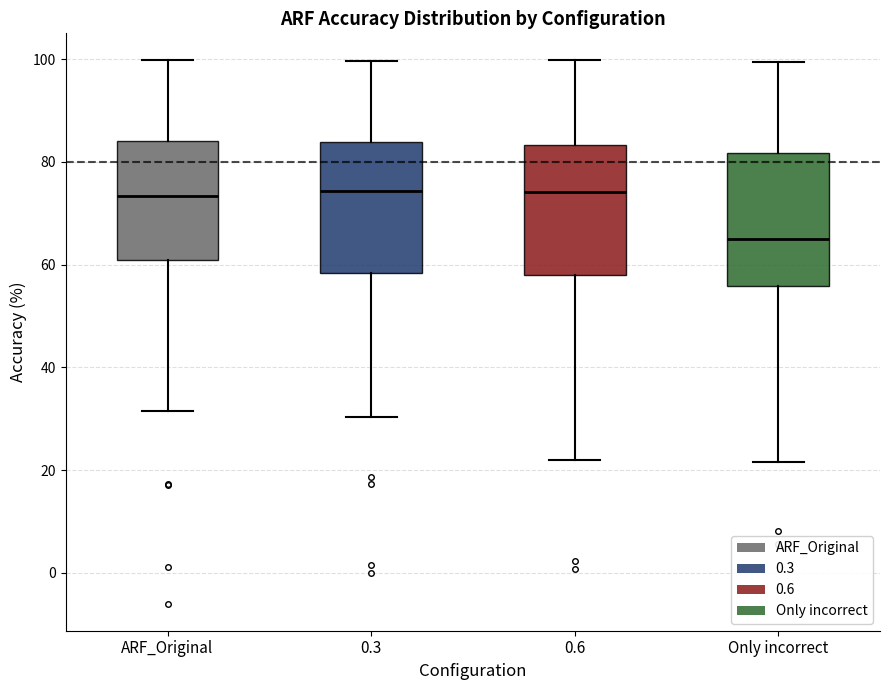

Reading left to right, read every box against the y-axis: the position of its median line, the range the box covers, and the ends of its whiskers. The values are not printed on the chart, so give them approximately, as read against the axis.

ARF_Original: median 74, box 60 to 84, whiskers 32 to 100
0.3: median 74, box 58 to 84, whiskers 30 to 100
0.6: median 74, box 58 to 84, whiskers 22 to 100
Only incorrect: median 66, box 56 to 82, whiskers 22 to 100